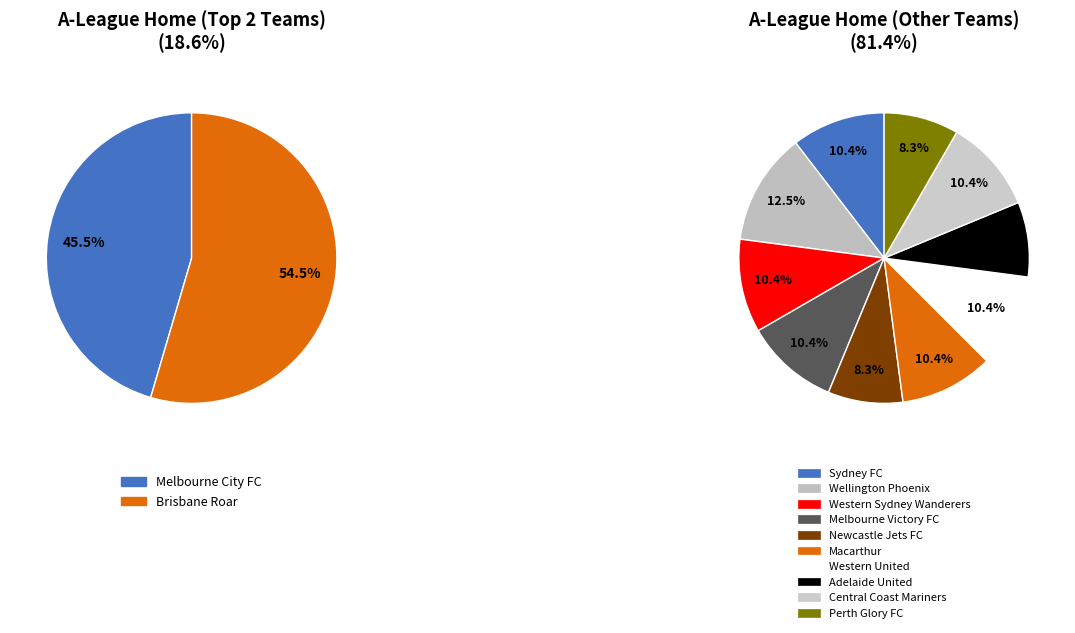

How many slices are in this pie chart?

12